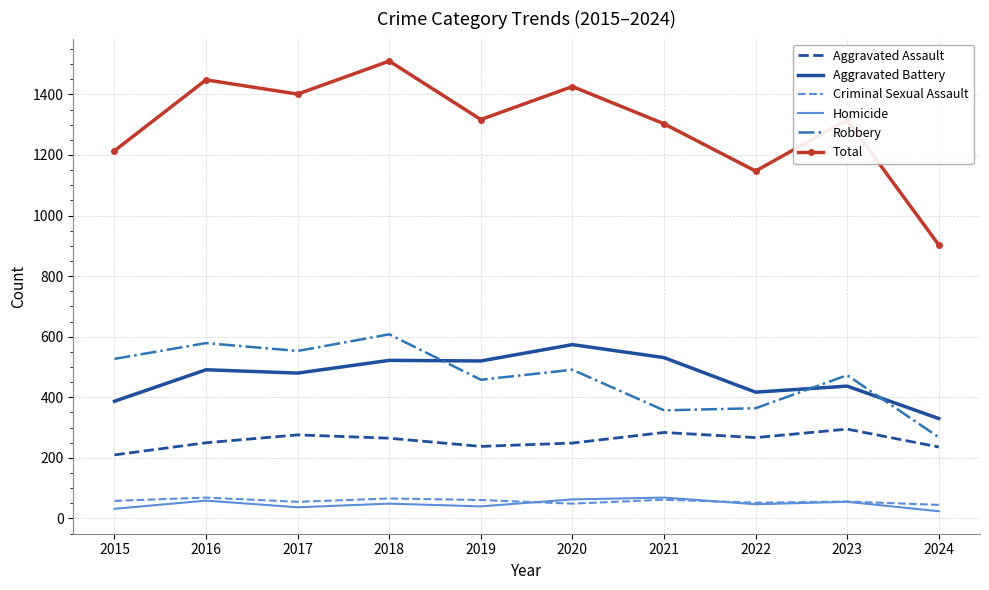

Which category has the lowest value in the Aggravated Assault series?

2015